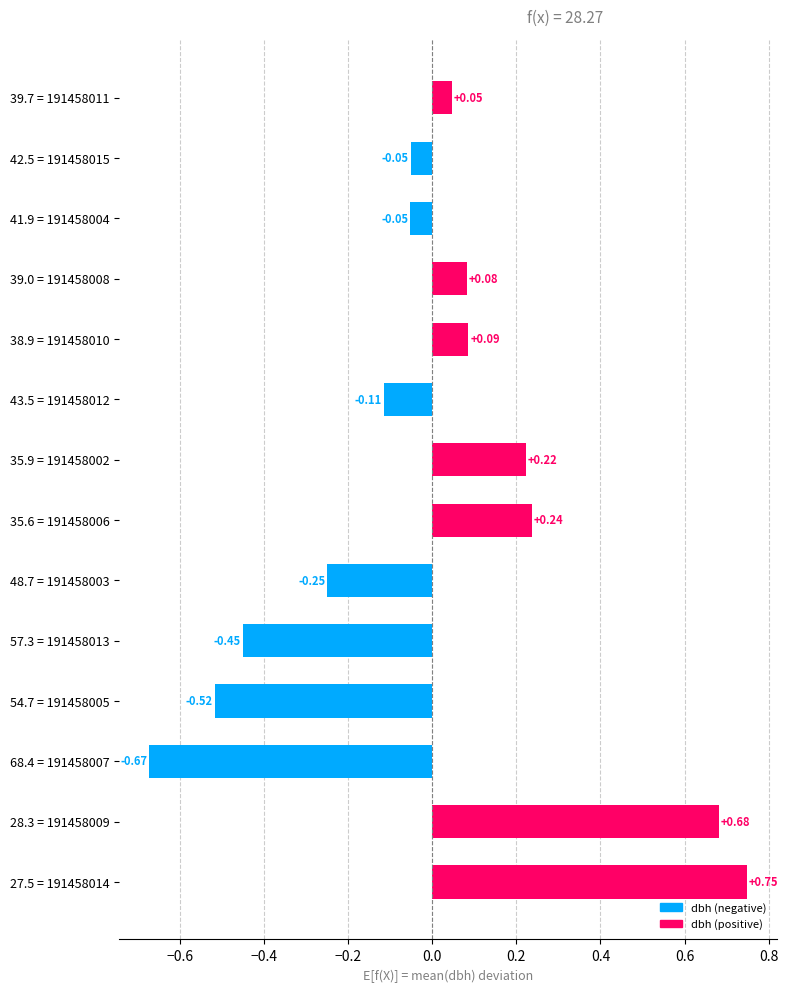

What is the difference between the maximum and minimum values?

1.4